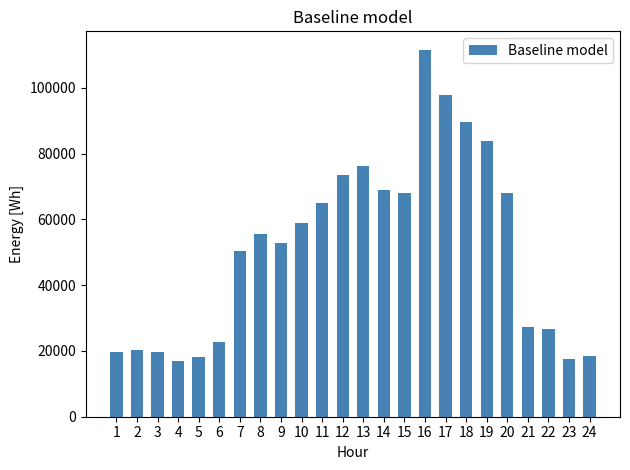

Where does the data first go above 55582?

8